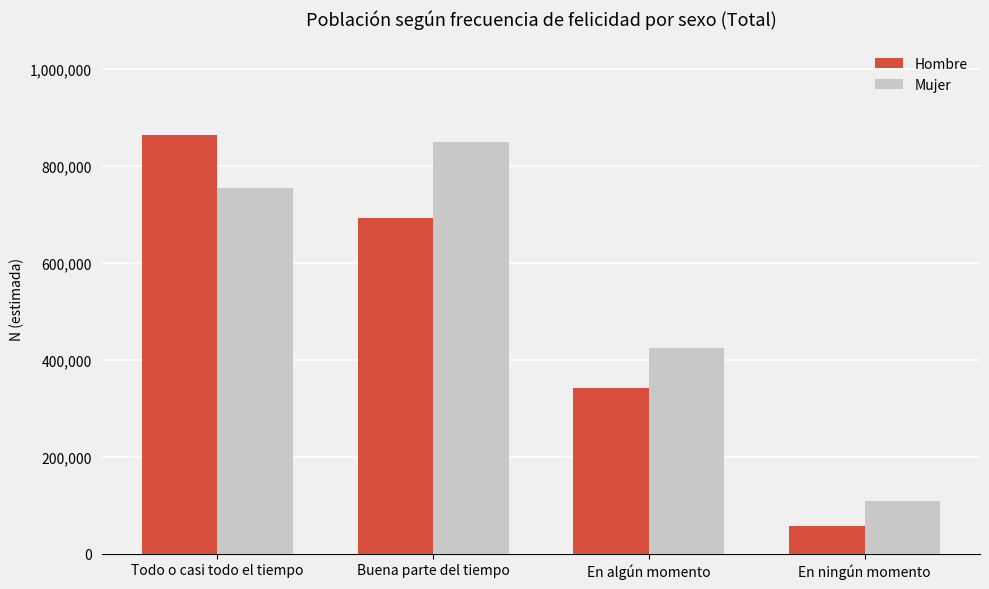

What is the difference between the second highest and second lowest values in the Hombre series?

352217